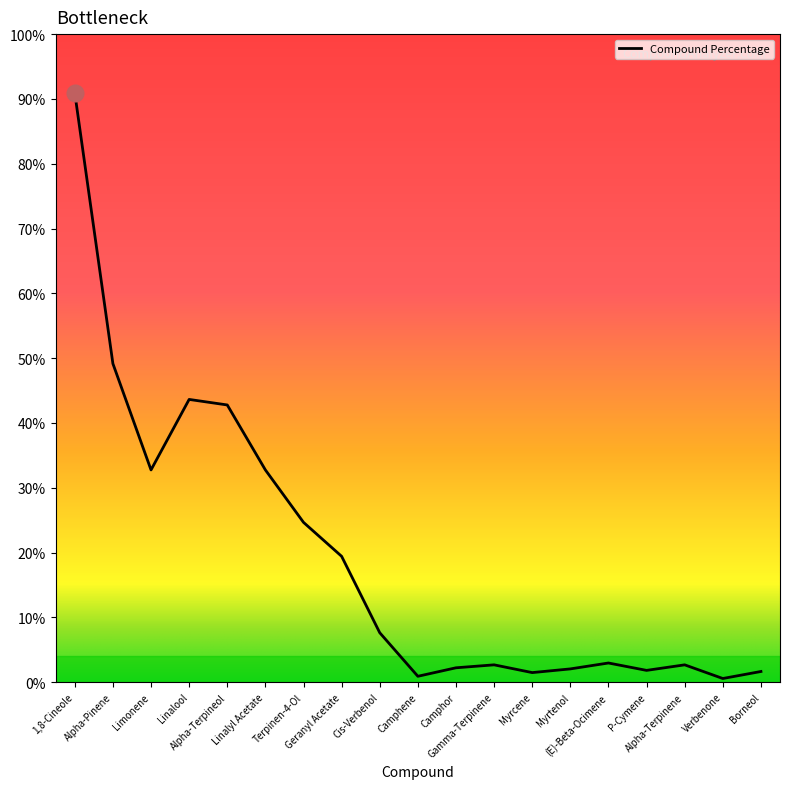

Is this an area chart (filled region under the line)?

No